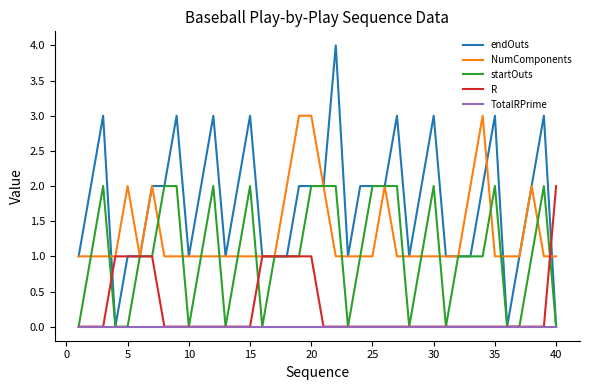

How many categories are shown in the chart?

40